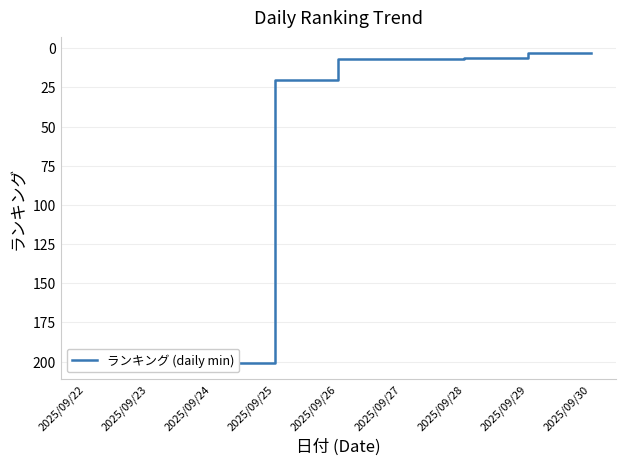

Is this an area chart (filled region under the line)?

No